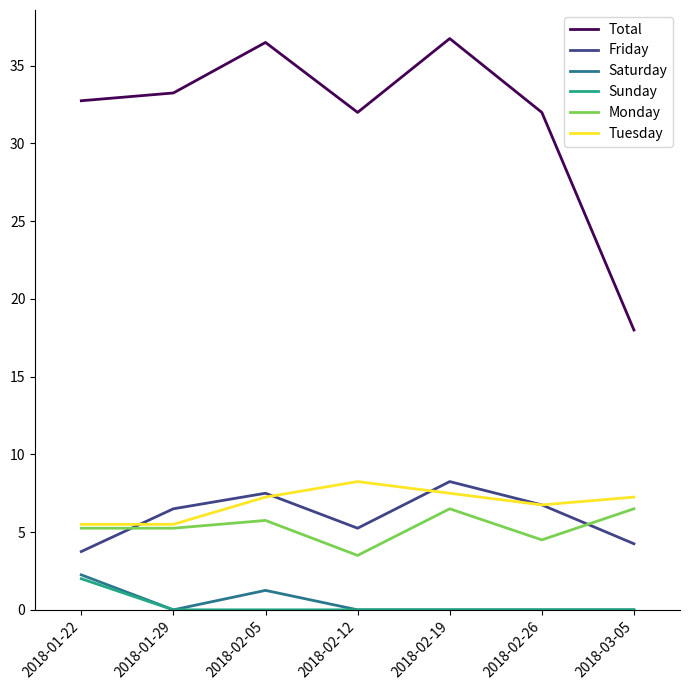

True or false: Friday and Sunday intersect in this chart.

False